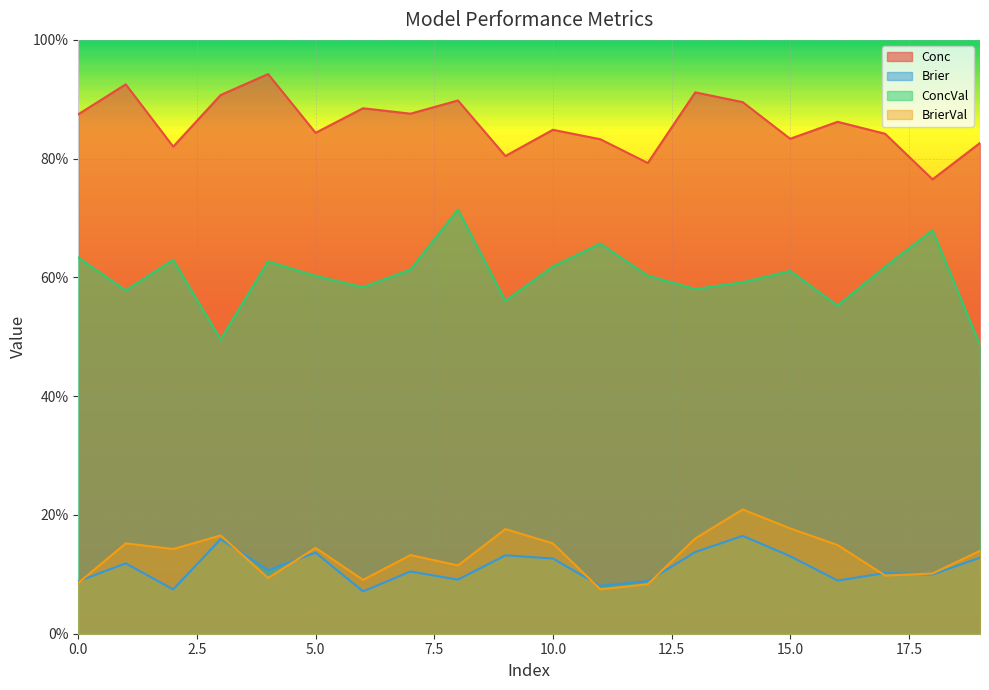

What is the difference between the maximum and minimum values in the BrierVal series?

0.1